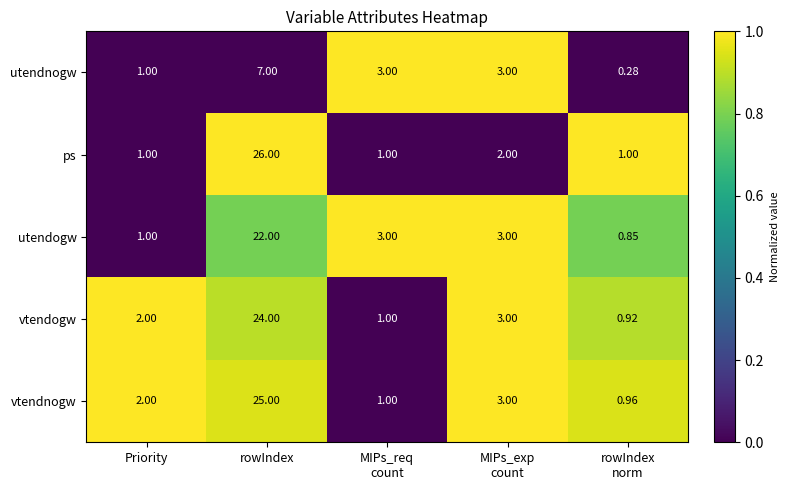

Where does the utendnogw series first go above 3?

rowIndex